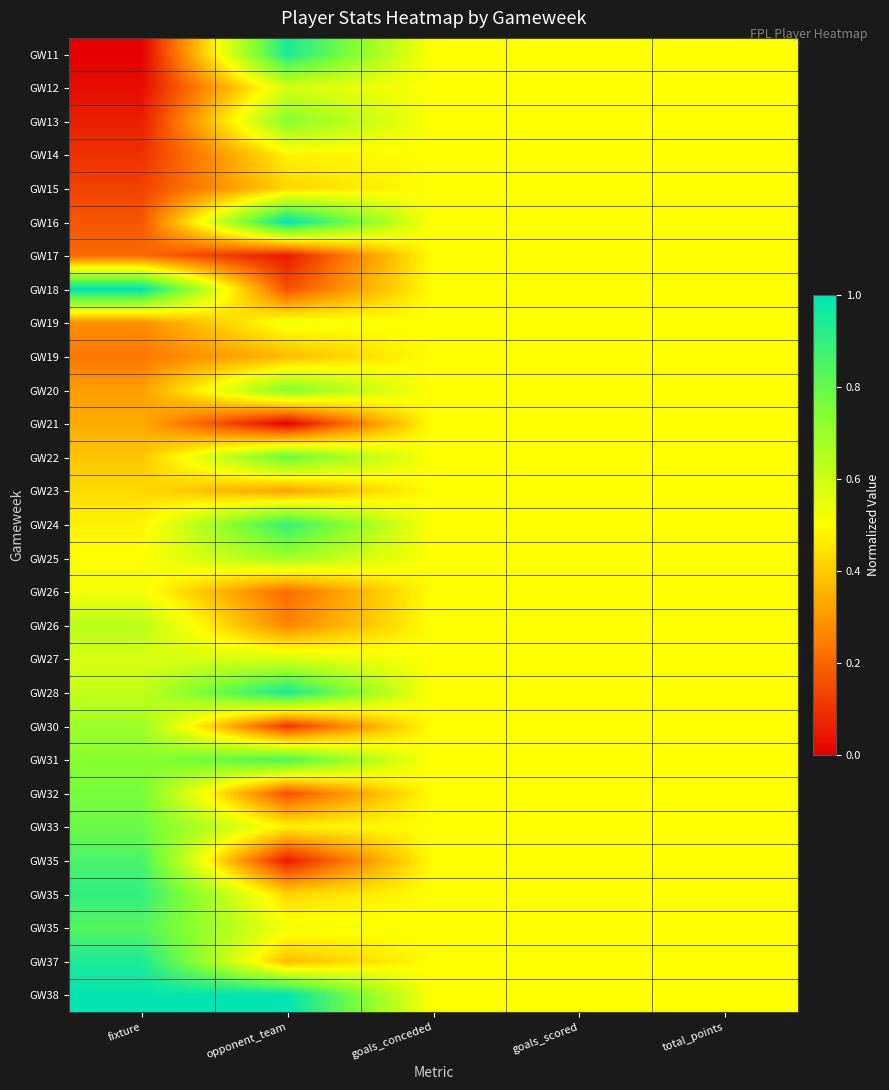

How many data points does each series have?

5